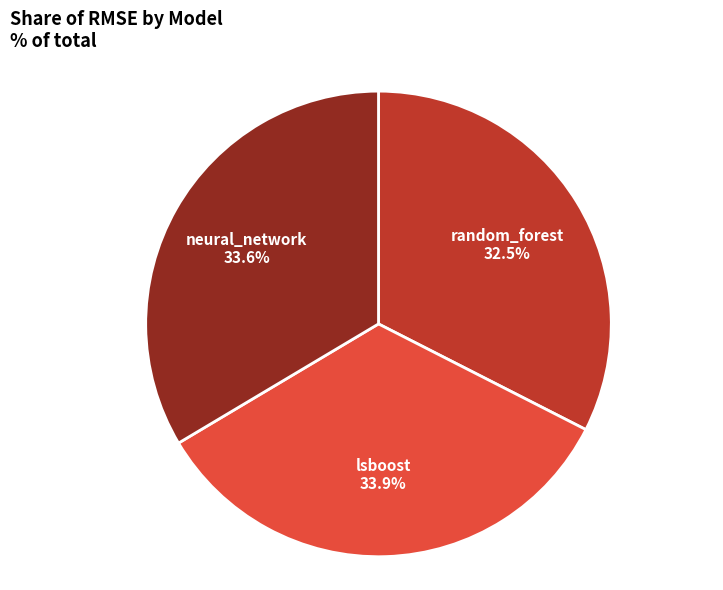

Is there a majority slice in this chart?

No